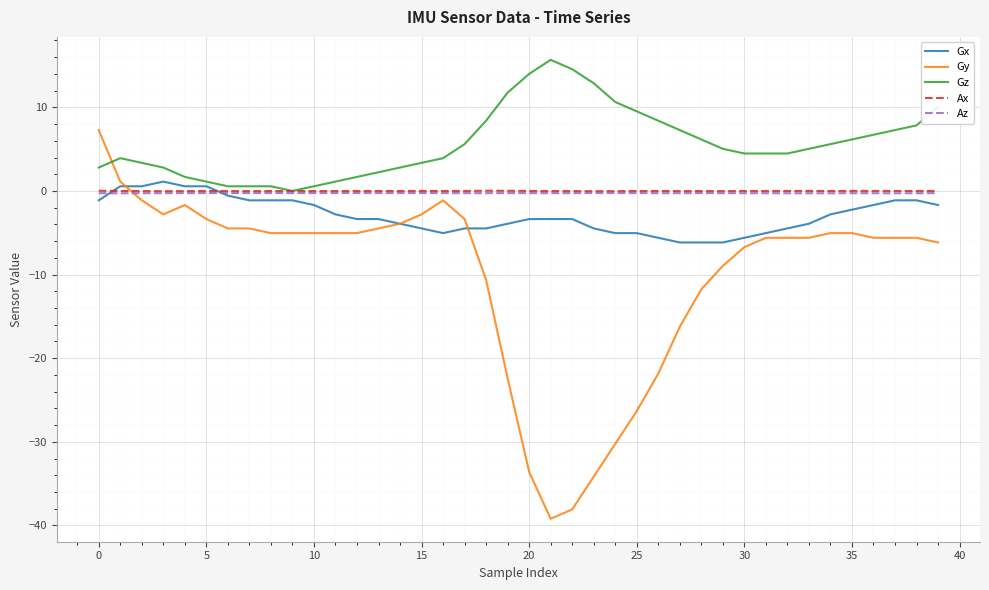

Which series has the largest total across all categories?

Gz